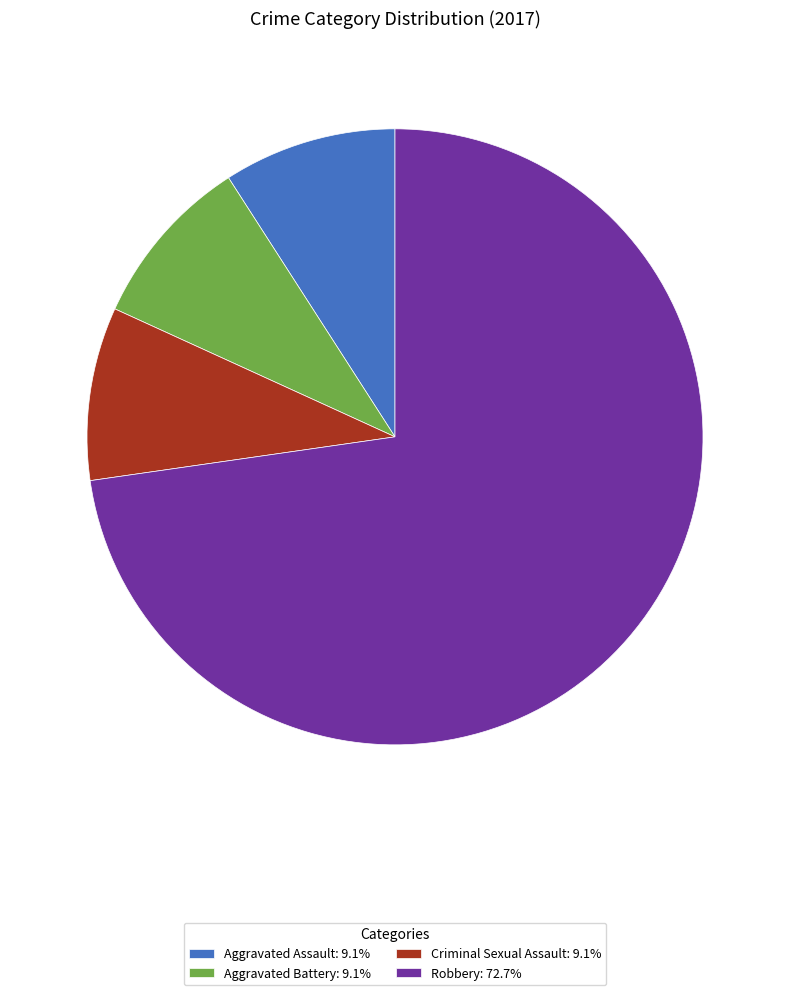

Is Robbery: 72.7% the majority of the pie?

Yes